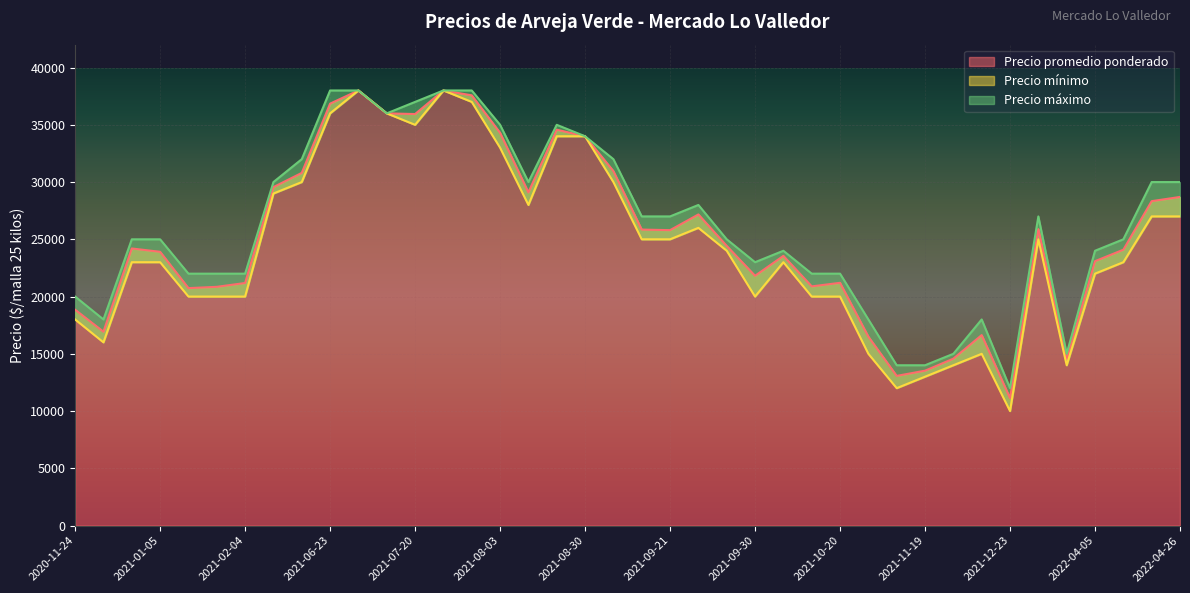

Which label corresponds to the smallest value in the chart?

2021-12-23